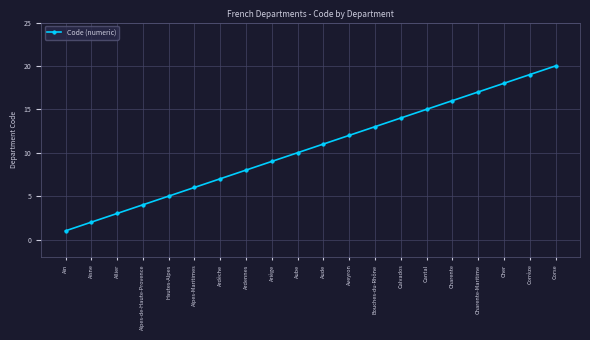

Rank the categories by value from highest to lowest.

Corse, Corrèze, Cher, Charente-Maritime, Charente, Cantal, Calvados, Bouches-du-Rhône, Aveyron, Aude, Aube, Ariège, Ardennes, Ardèche, Alpes-Maritimes, Hautes-Alpes, Alpes-de-Haute-Provence, Allier, Aisne, Ain